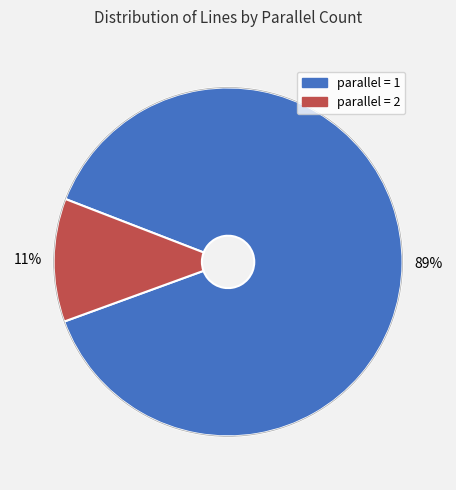

To the nearest percent, what is the average slice percentage?

50%